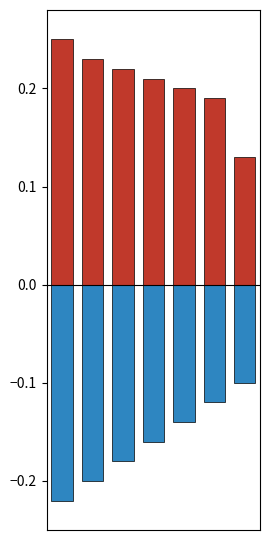

Between 1 and 5, which series saw the biggest shift?

negative